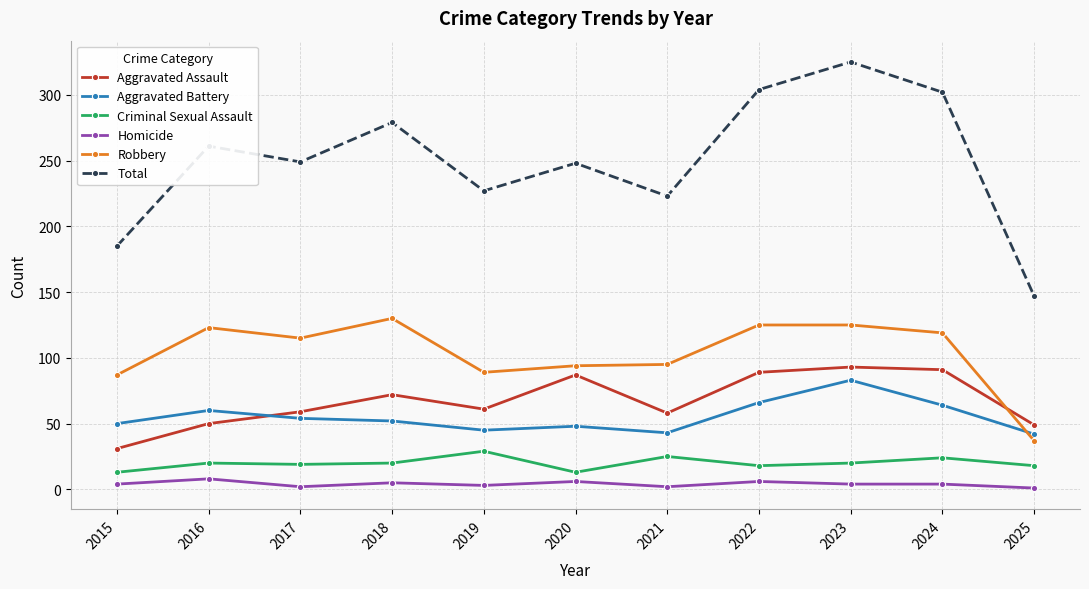

At which category does Aggravated Assault reach its first local valley?

2019